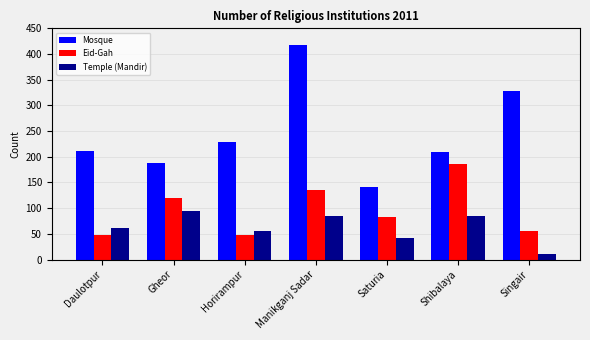

What is the smallest value displayed?

10